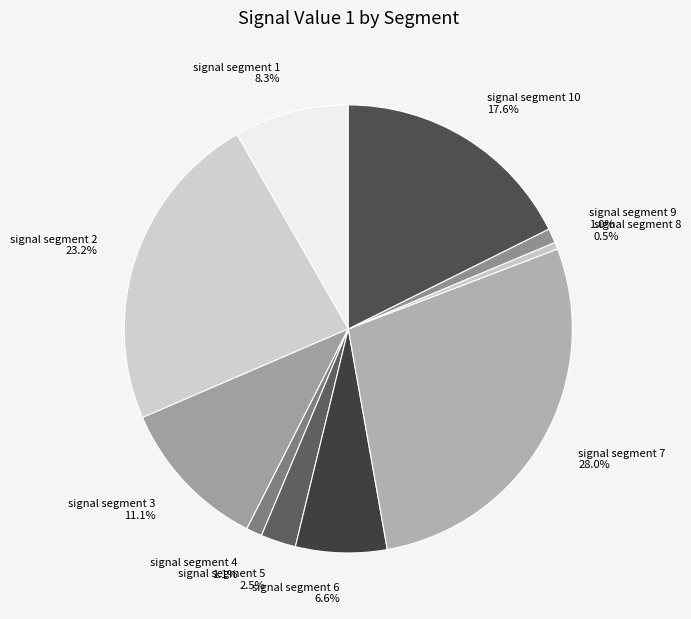

What percentage do signal segment 4 1.1% and signal segment 6 6.6% together represent?

7.7%